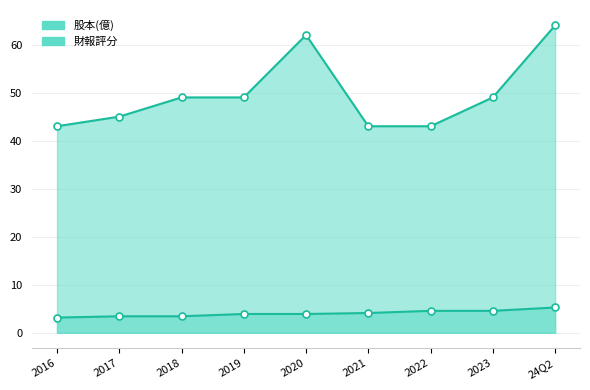

Reading right to left, extract all data points from this chart.

股本(億): 5.3	4.6	4.6	4.1	3.9	3.9	3.4	3.4	3.2
財報評分: 64.0	49.0	43.0	43.0	62.0	49.0	49.0	45.0	43.0